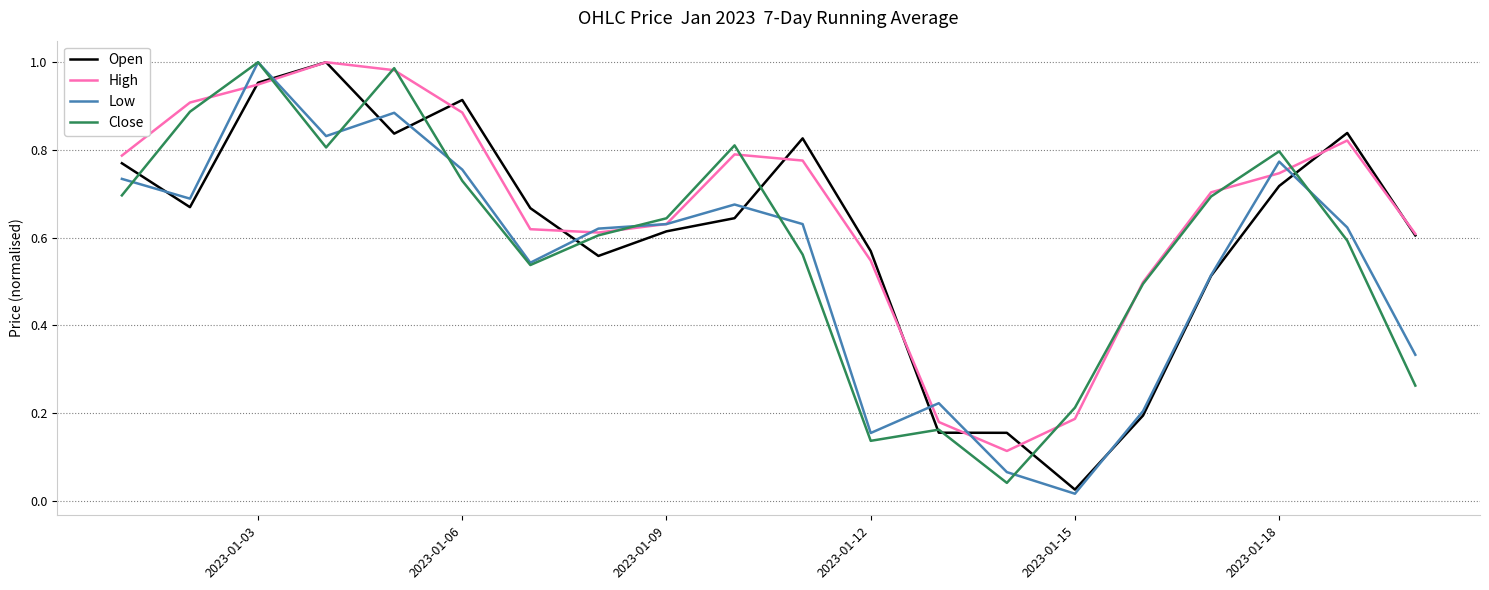

Which series has the largest total across all categories?

High